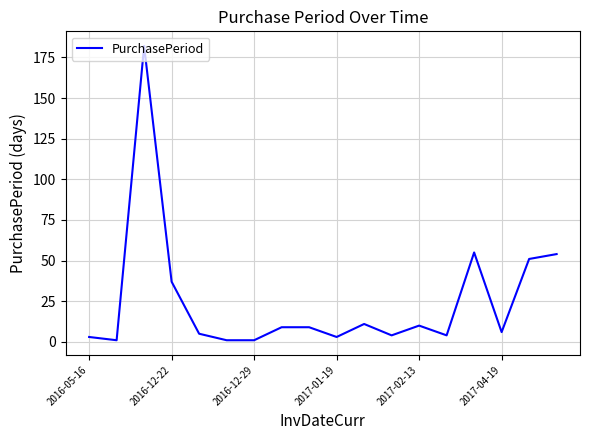

What is the greatest value displayed?

182